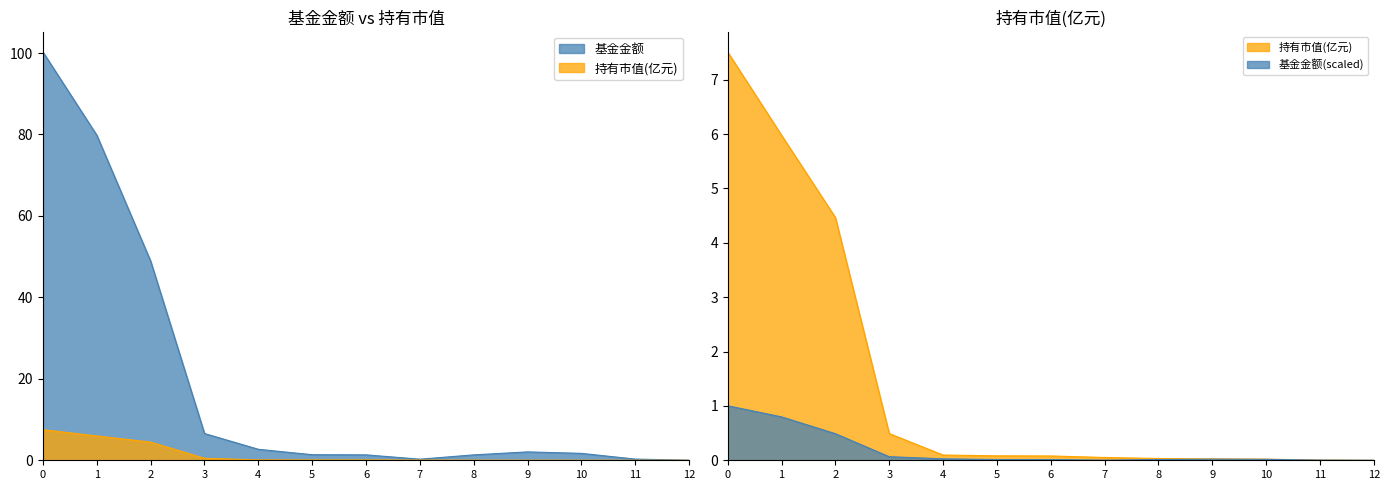

Reading left to right, extract all data points from this chart.

基金金额: 0=100.2	1=79.8	2=48.9	3=6.6	4=2.7	5=1.4	6=1.3	7=0.3	8=1.3	9=2.1	10=1.7	11=0.3	12=0.0
持有市值(亿元): 0=7.5	1=6.0	2=4.5	3=0.5	4=0.1	5=0.1	6=0.1	7=0.1	8=0.0	9=0.0	10=0.0	11=0.0	12=0.0